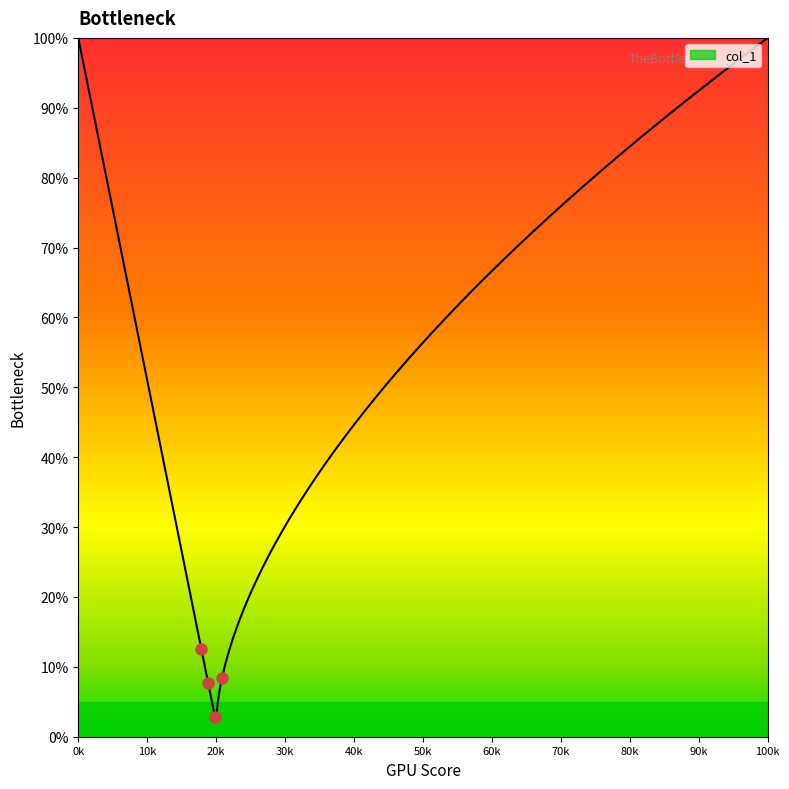

True or false: x and y intersect in this chart.

False